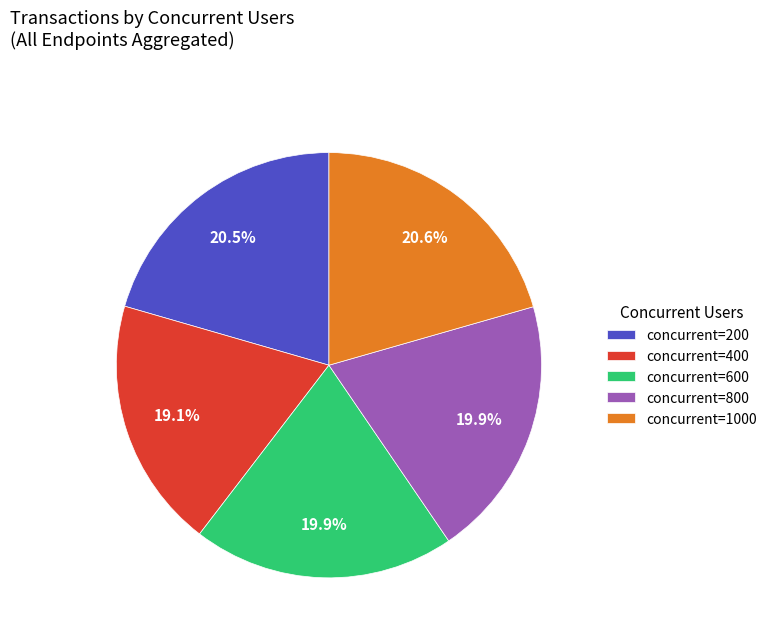

Count the number of slices in the pie.

5